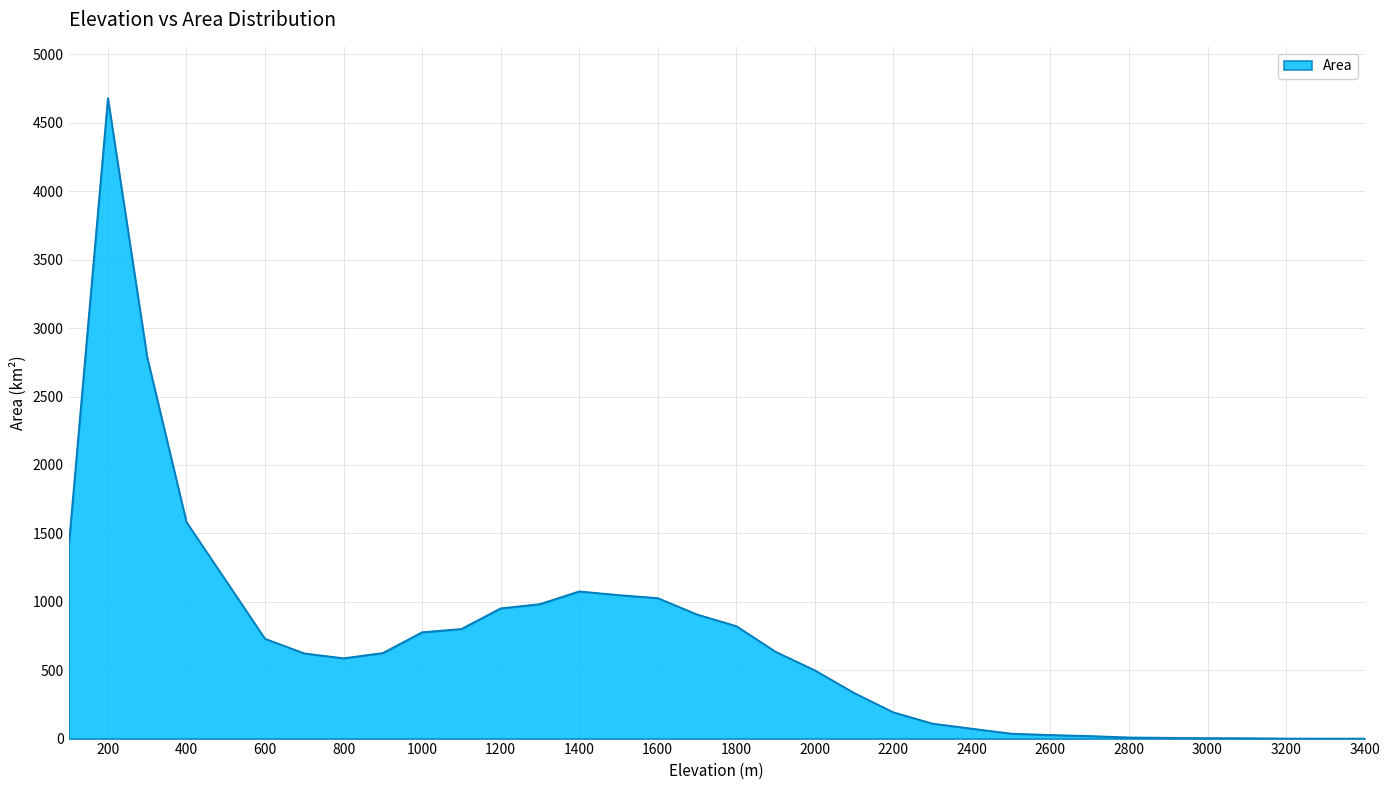

How many lines are shown in the chart?

1